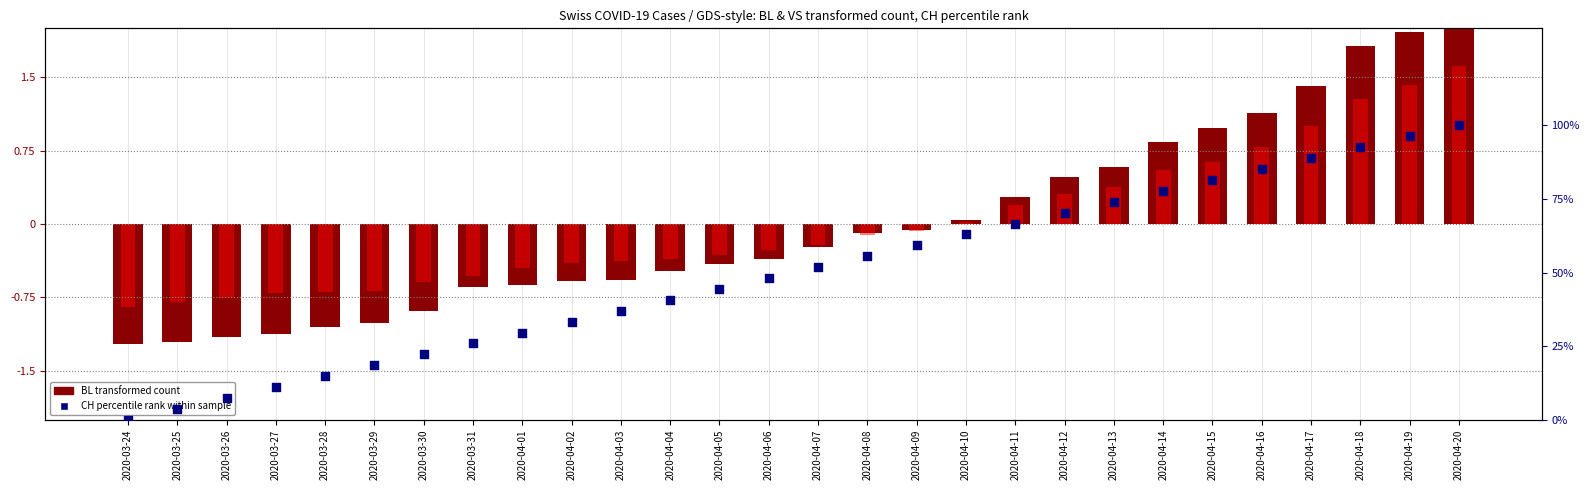

What is the total value across all series at 2020-03-31?

24.8